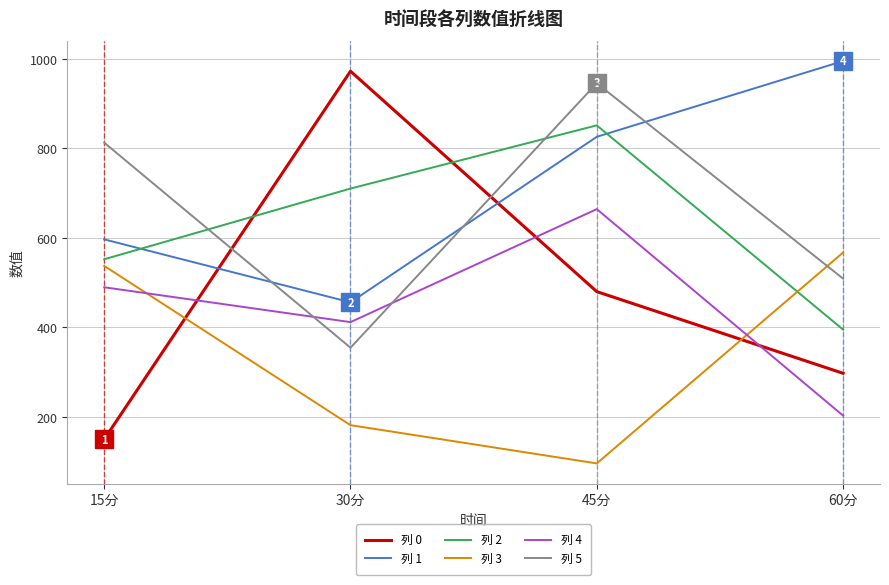

At which label is 列 0 closest to 561?

45分